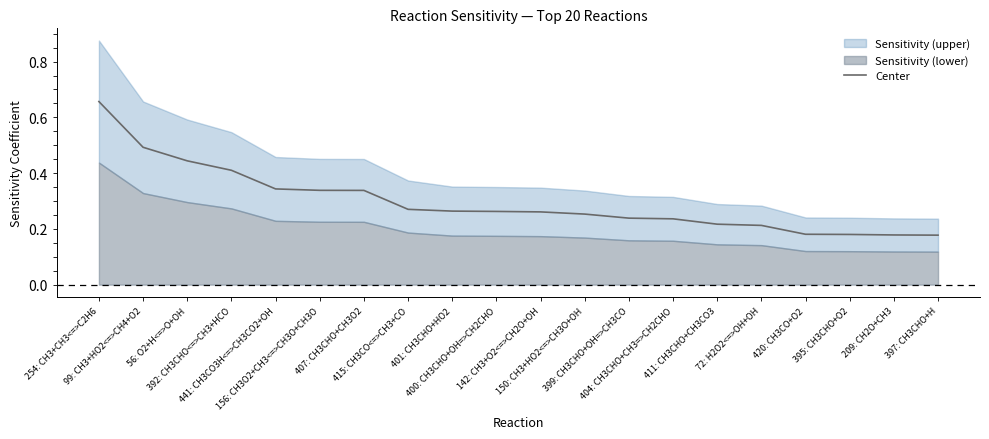

The chart shows a value of 0.2 at 72: H2O2<=>OH+OH. True or false?

True